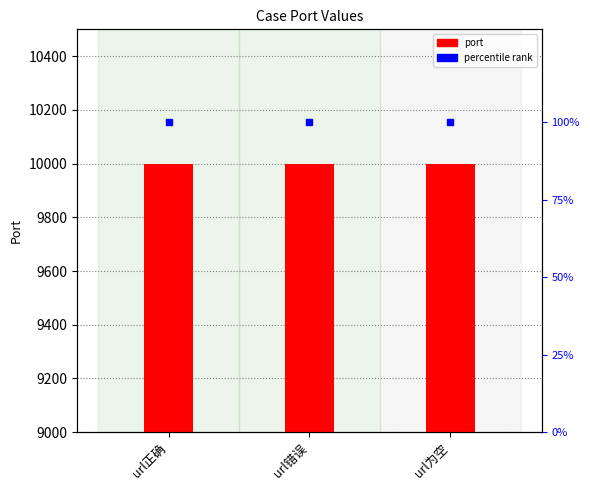

What are all the series names shown in the legend?

port, percentile rank